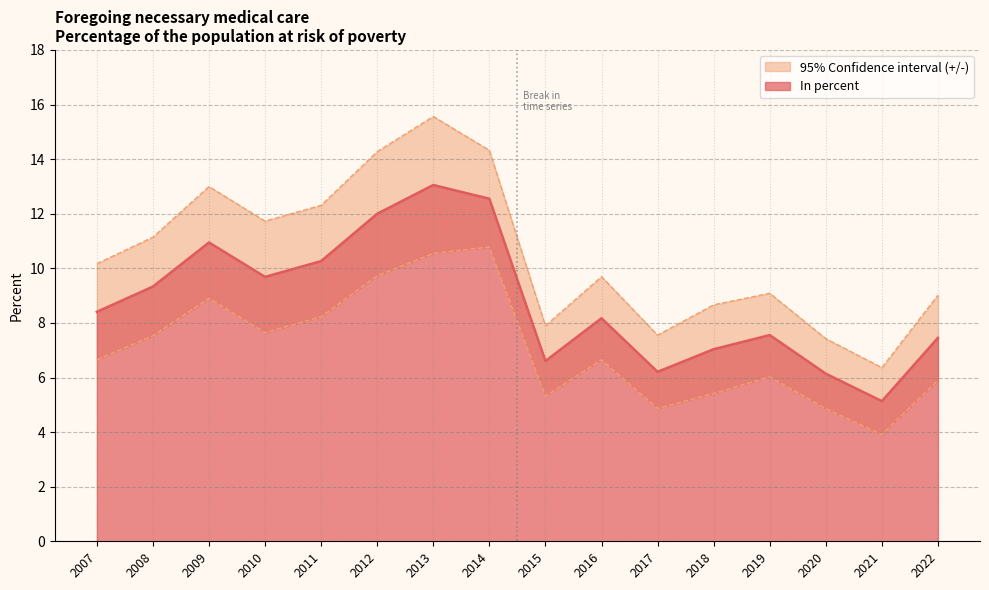

What is the approximate value at 2008?

9.3